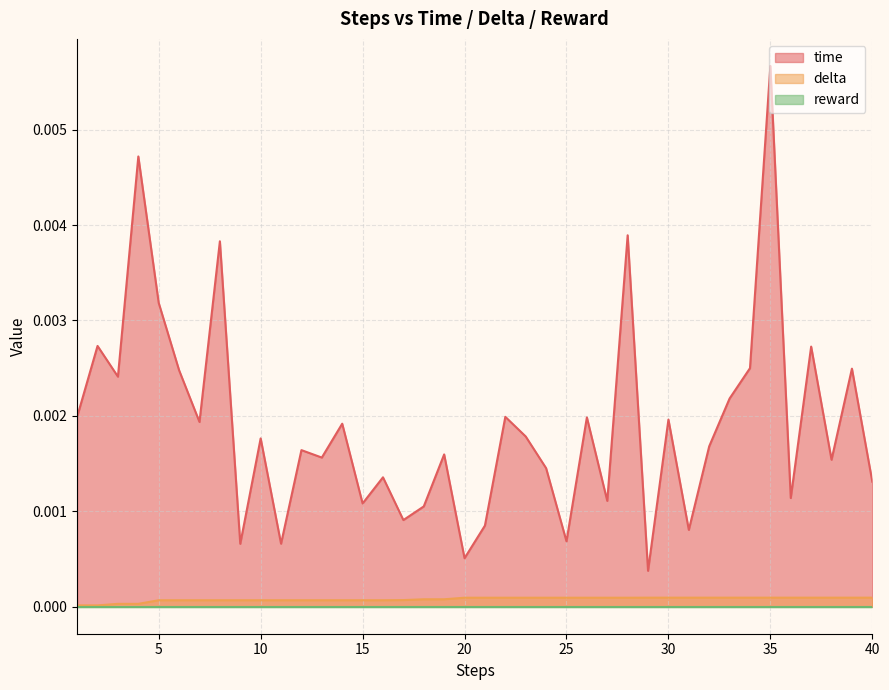

Which series has the largest range (max minus min)?

time